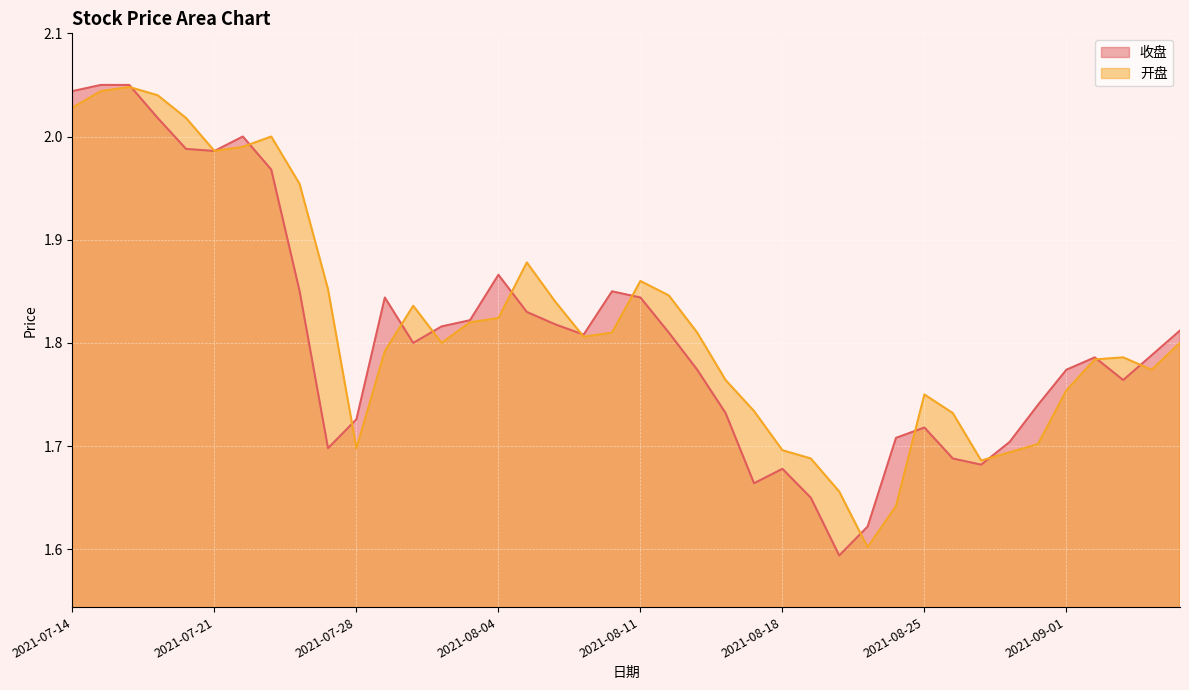

Where is the first local minimum for 收盘?

2021-07-21